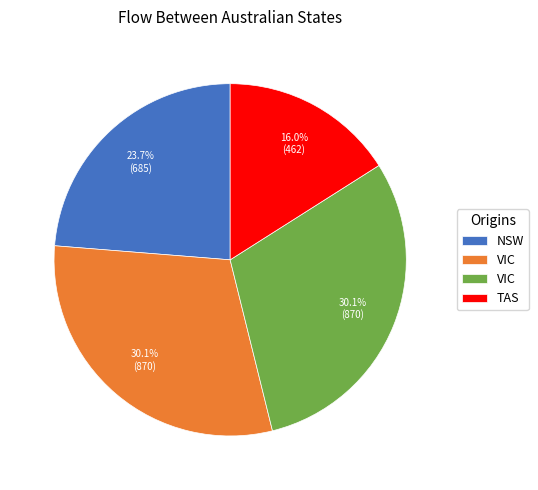

Does any single category account for the majority?

No